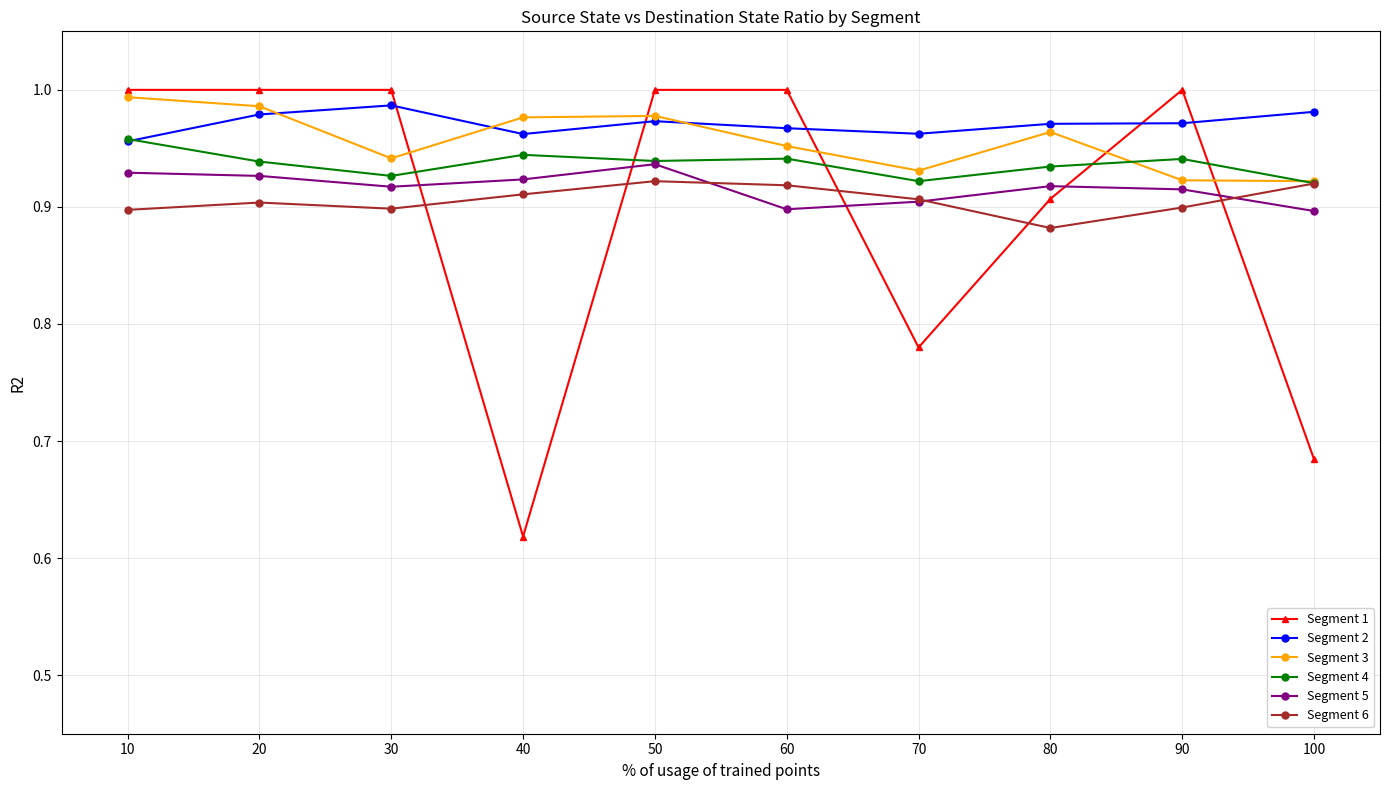

What is the sum of all Segment 5 values?

9.2